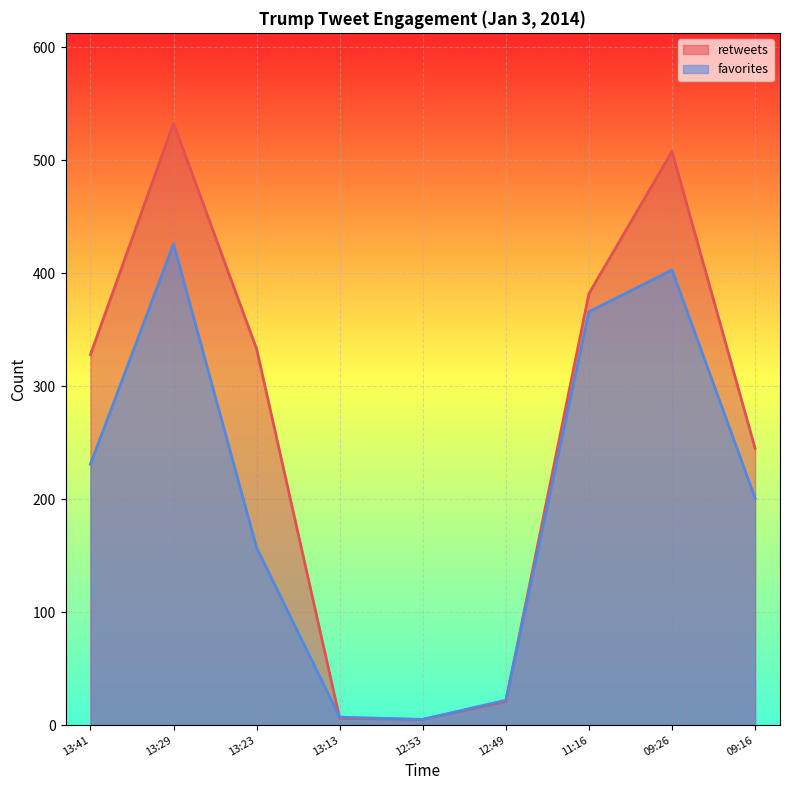

What is the difference between the retweets values at 09:26 and 12:53?

503